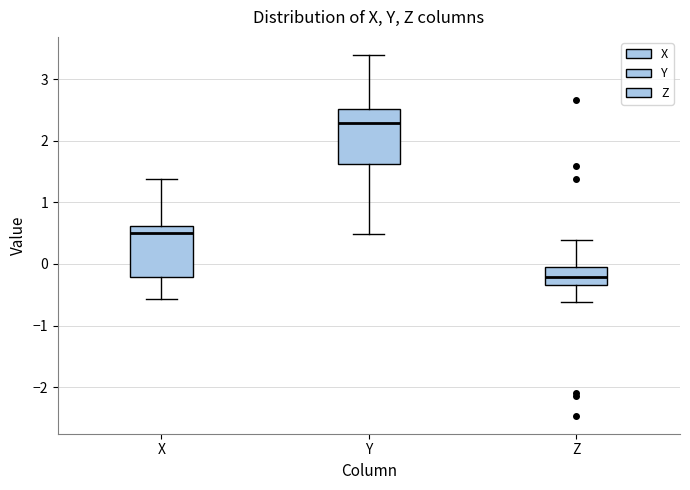

Where does the lower whisker of the box for Y end on the y-axis? The values are not printed on the chart, so give them approximately, as read against the axis.

0.5